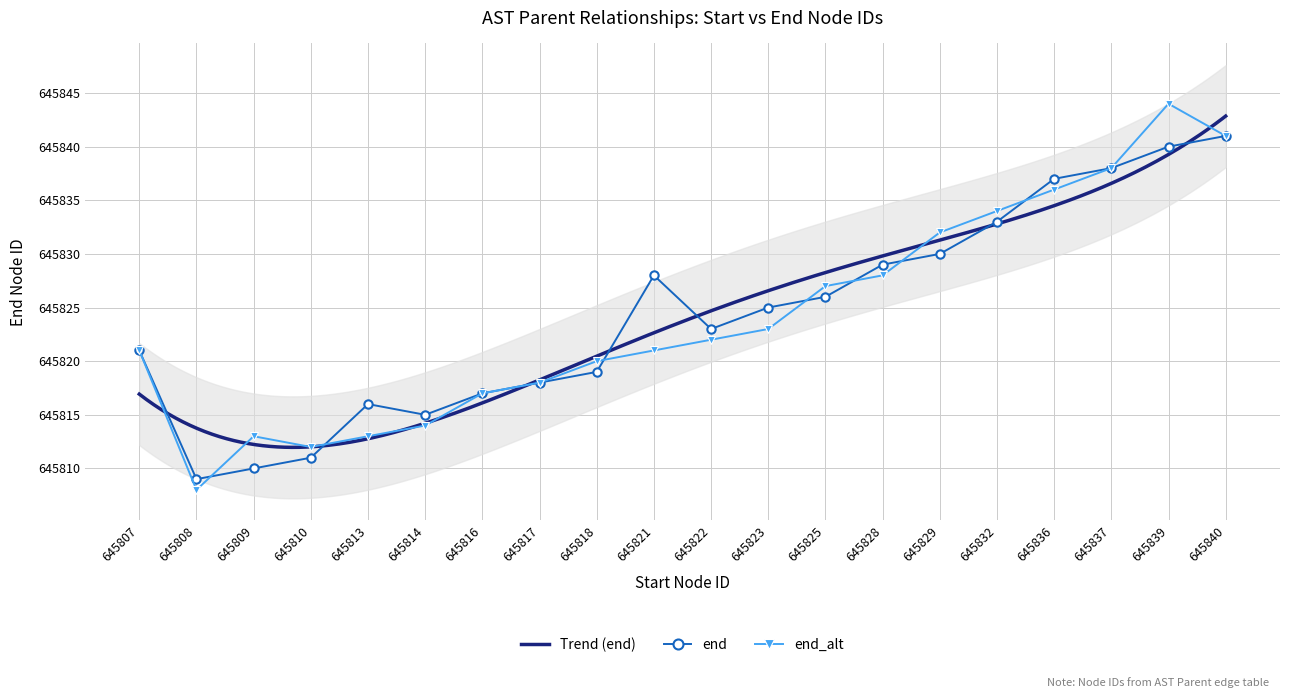

What is the value of the end_alt point at the 8th from the left?

645818